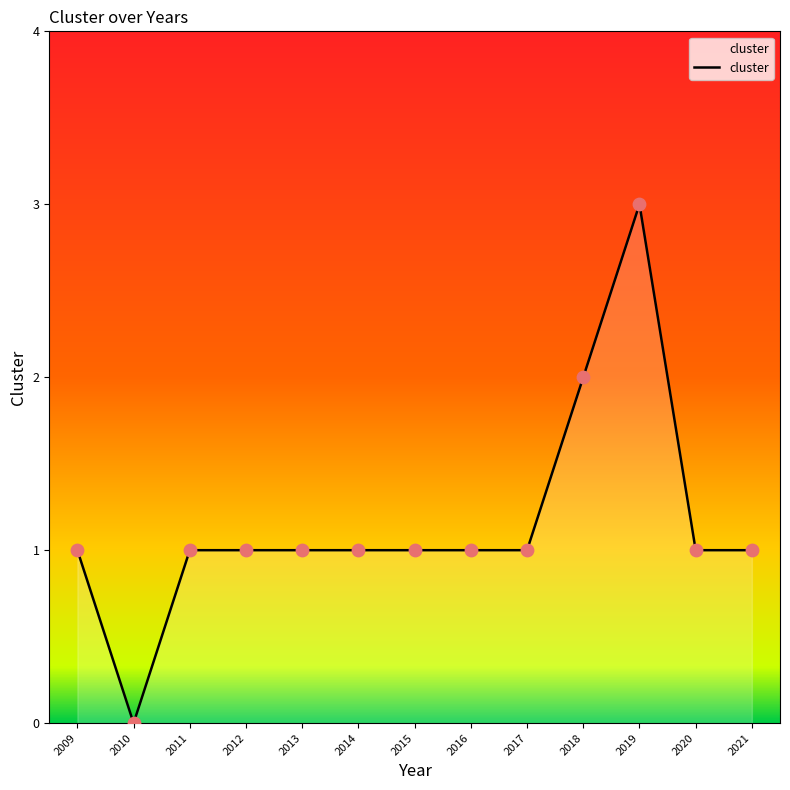

Approximately how many times larger is the value at 2011 compared to 2018?

0.5